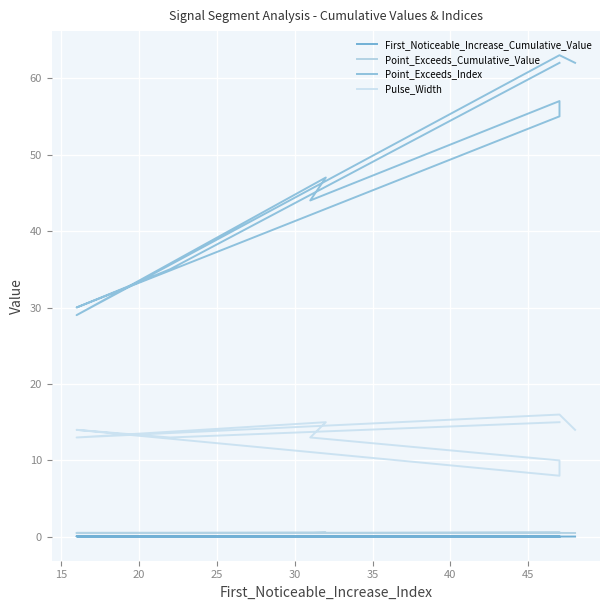

What is the difference between the maximum and minimum values in the Point_Exceeds_Index series?

34.0